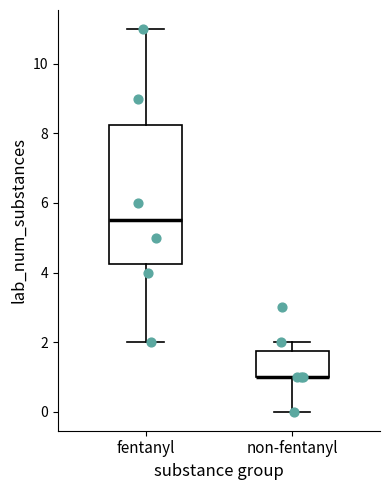

Reading left to right, transcribe this box plot: for each box, give where its median line is, the range the box spans, and where its two whiskers end, as read against the y-axis. The values are not printed on the chart, so give them approximately, as read against the axis.

fentanyl: median 5.6, box 4.2 to 8.2, whiskers 2.0 to 11.0
non-fentanyl: median 1.0 (drawn on the box's lower edge), box 1.0 to 1.8, whiskers 0.0 to 2.0